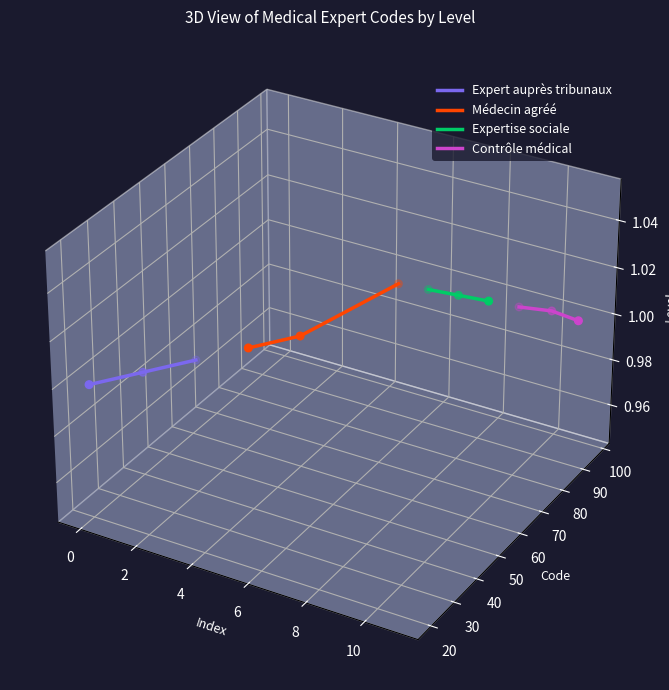

Is the value of Expert auprès tribunaux at −2 greater than the value of Médecin agréé at 2?

No